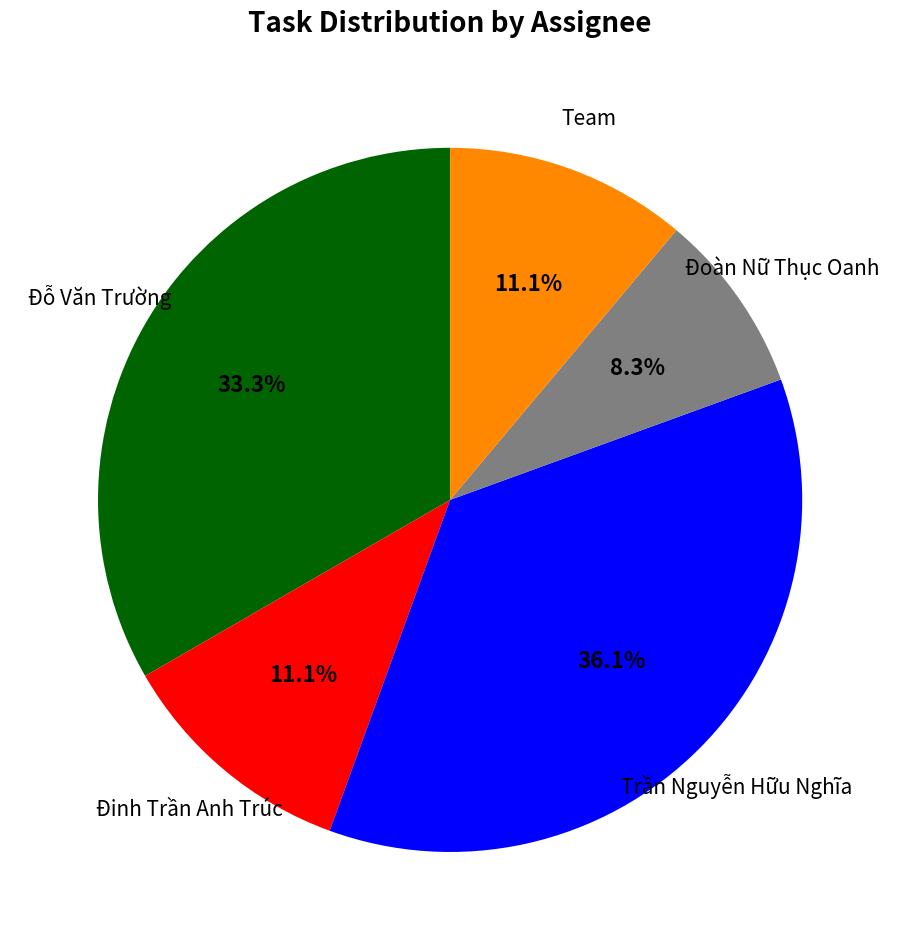

What is the ratio of the value at Trần Nguyễn Hữu Nghĩa to the value at Đỗ Văn Trường?

1.1